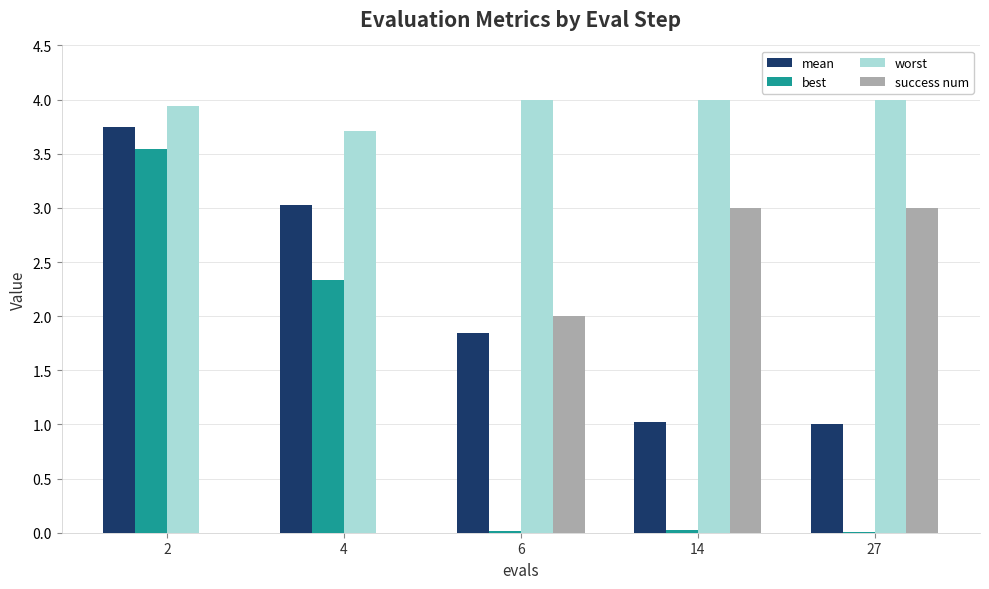

The best series shows 0.0 at 6. True or false?

True